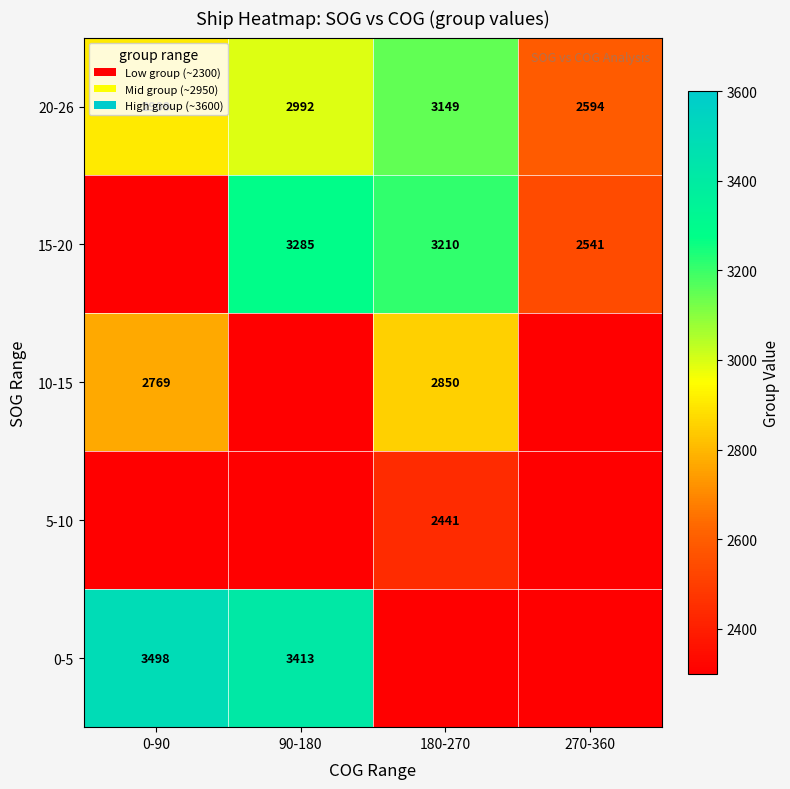

Read the 20-26 value at 270-360, to the nearest 50.

2600